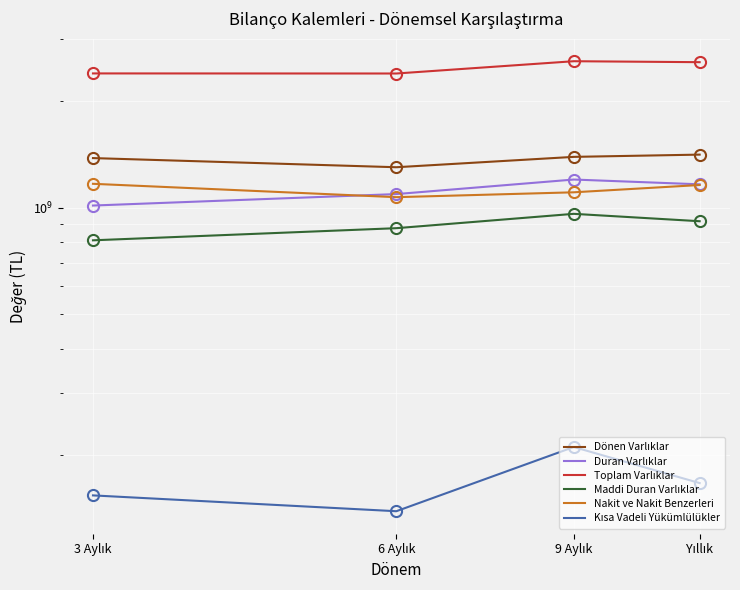

What is the difference between the maximum and minimum values in the Dönen Varlıklar series?

111413000